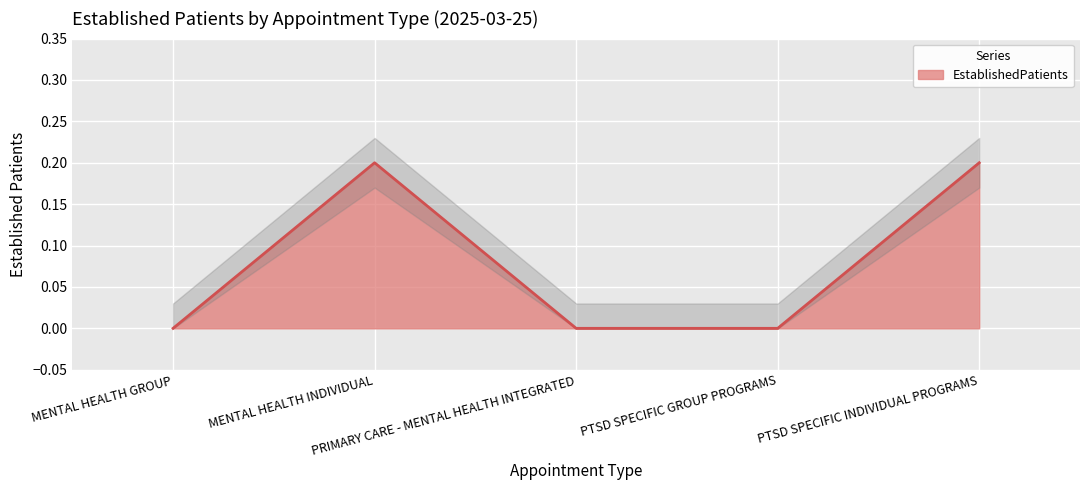

Which label corresponds to the smallest value in the chart?

MENTAL HEALTH GROUP